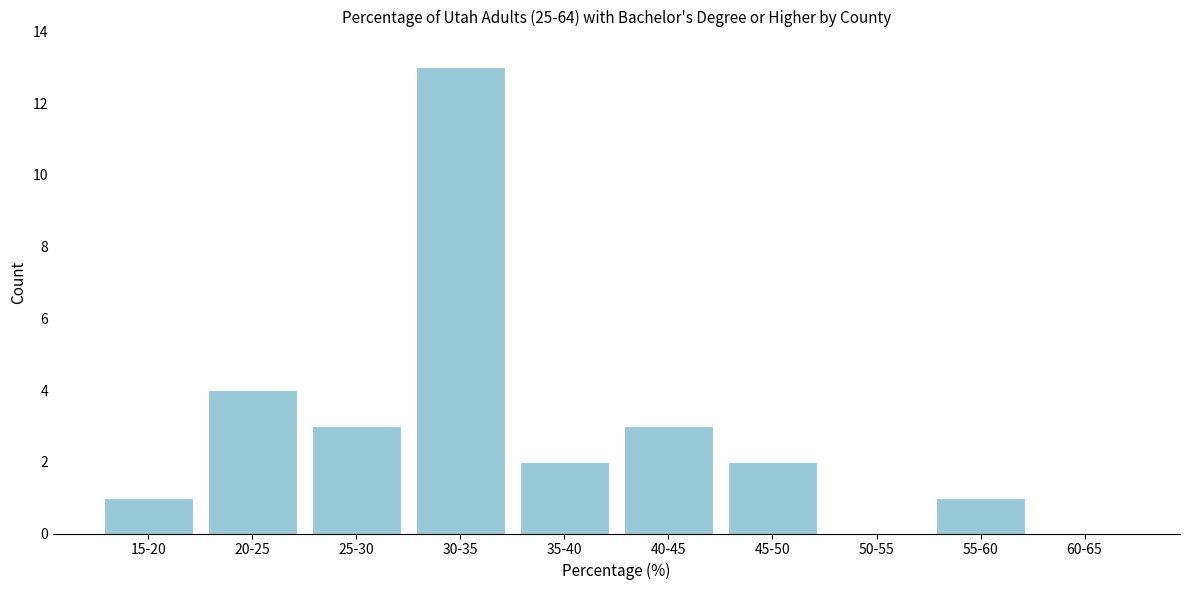

Reading left to right, what are all the values shown in this chart?

15-20=1	20-25=4	25-30=3	30-35=13	35-40=2	40-45=3	45-50=2	50-55=0	55-60=1	60-65=0